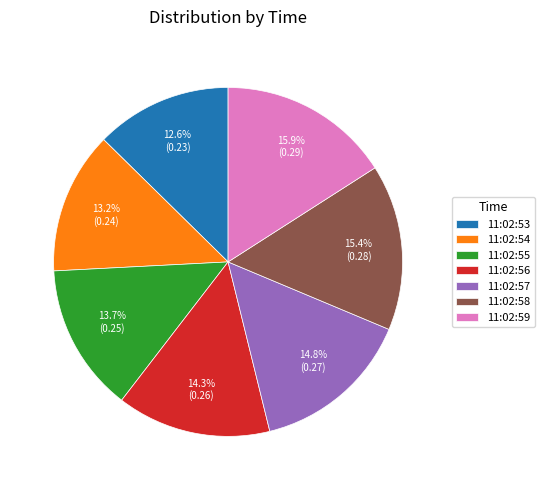

To the nearest percent, what is the combined percentage of 11:02:56 and 11:02:59?

30%